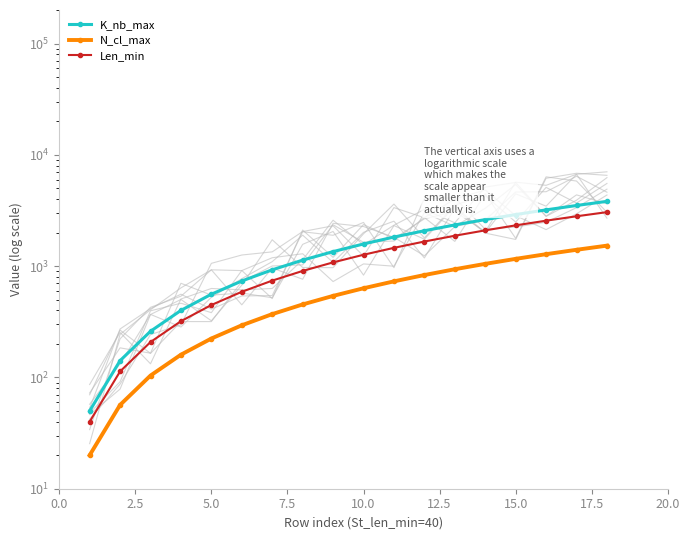

Rank the series at 7.5 from lowest to highest value.

N_cl_max, Len_min, K_nb_max